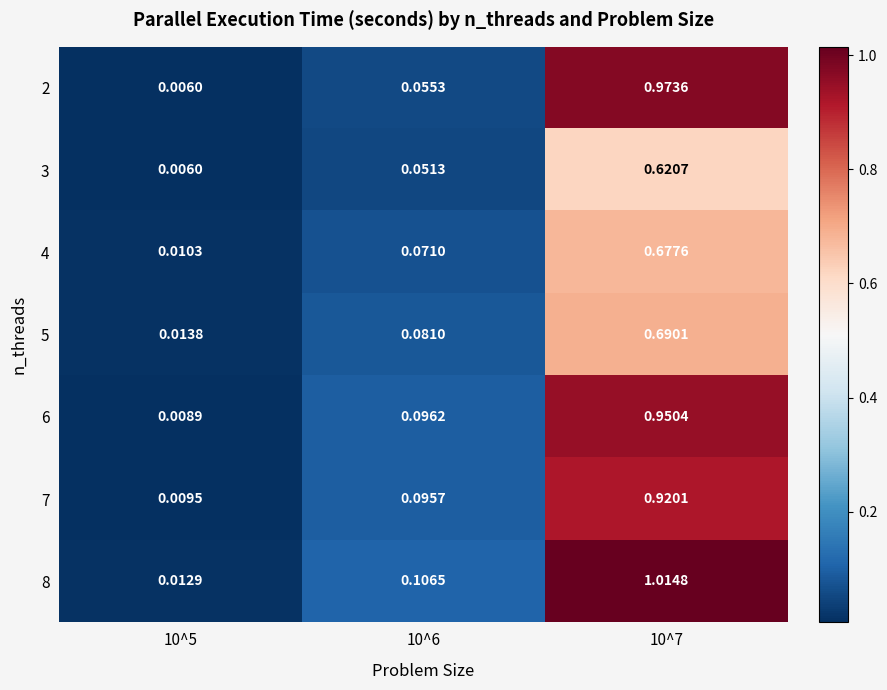

How many categories are shown in the chart?

3